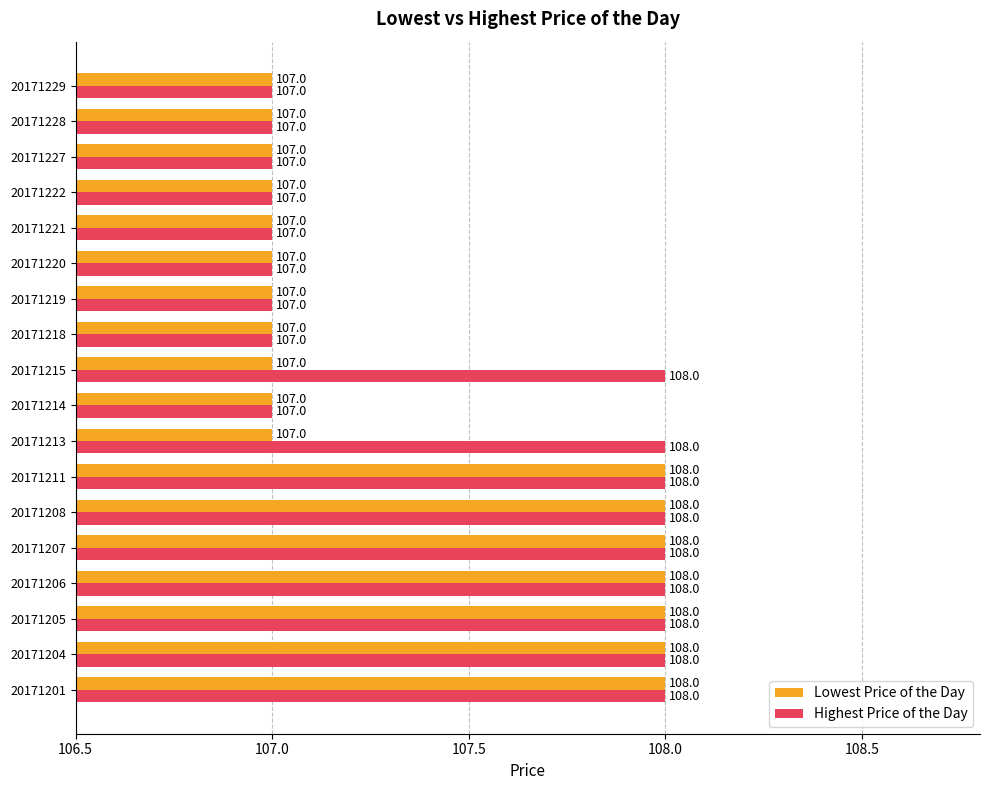

What value does the Lowest Price of the Day series have at 20171221?

107